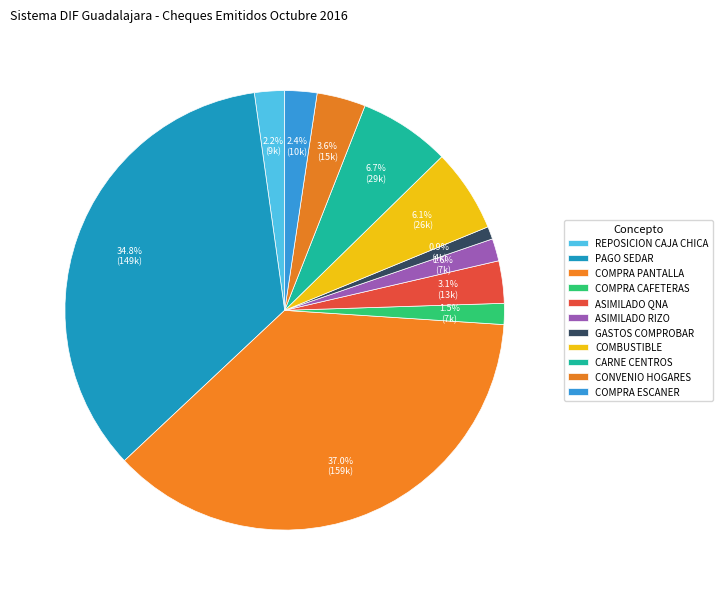

What is the change in value from PAGO SEDAR to COMPRA ESCANER?

-139088.2